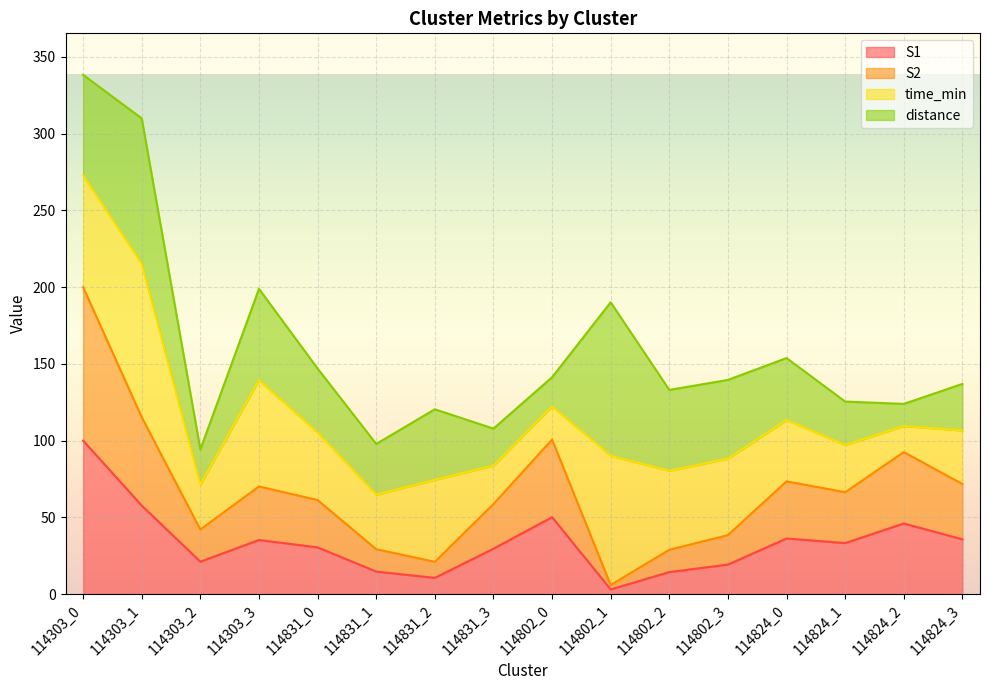

What is the label of the 1st point from the left?

114303_0